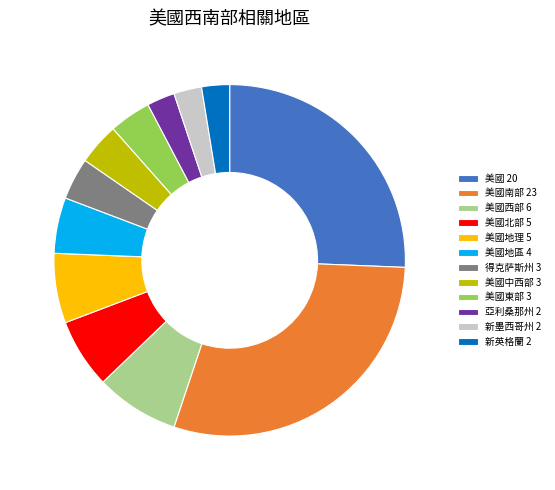

Is there any slice that represents more than half of the pie?

No